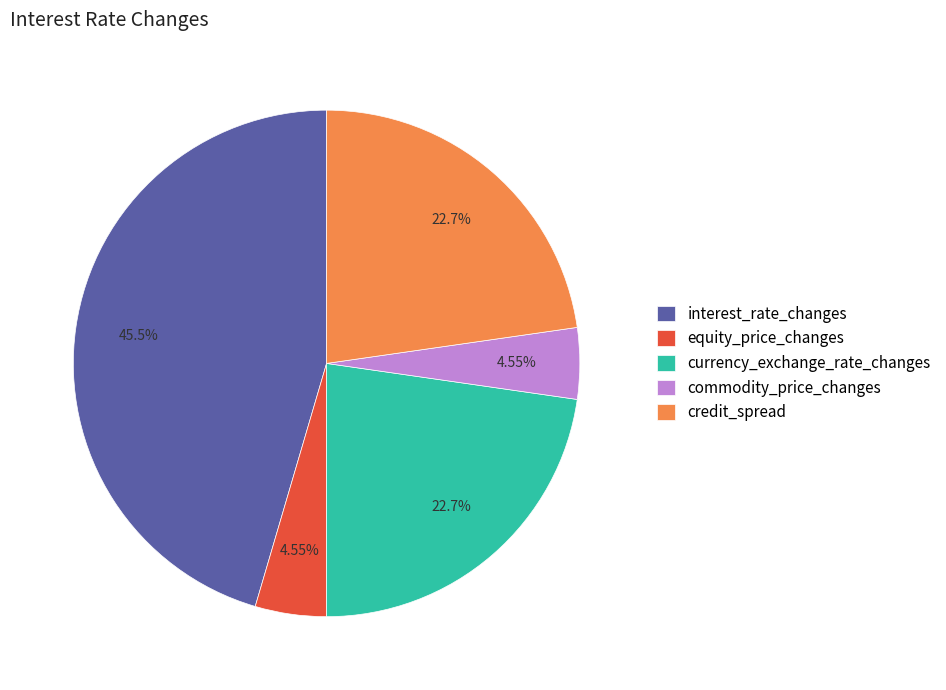

What is the total percentage of commodity_price_changes and credit_spread?

27.3%